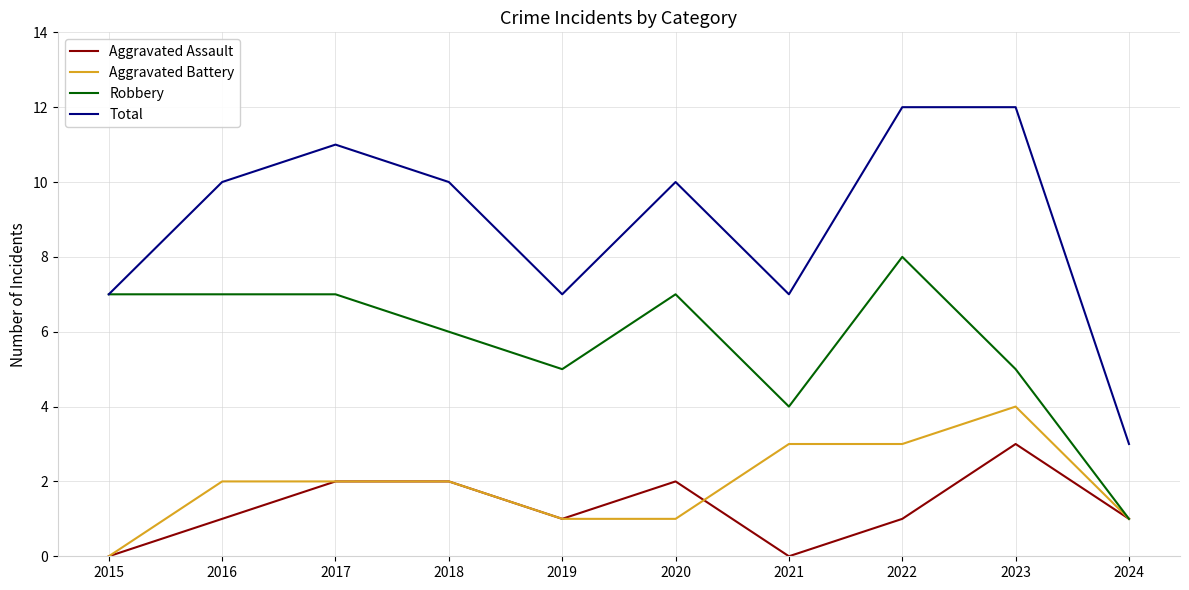

Reading left to right, what are all the values shown in this chart?

Aggravated Assault: 2015=0	2016=1	2017=2	2018=2	2019=1	2020=2	2021=0	2022=1	2023=3	2024=1
Aggravated Battery: 2015=0	2016=2	2017=2	2018=2	2019=1	2020=1	2021=3	2022=3	2023=4	2024=1
Robbery: 2015=7	2016=7	2017=7	2018=6	2019=5	2020=7	2021=4	2022=8	2023=5	2024=1
Total: 2015=7	2016=10	2017=11	2018=10	2019=7	2020=10	2021=7	2022=12	2023=12	2024=3